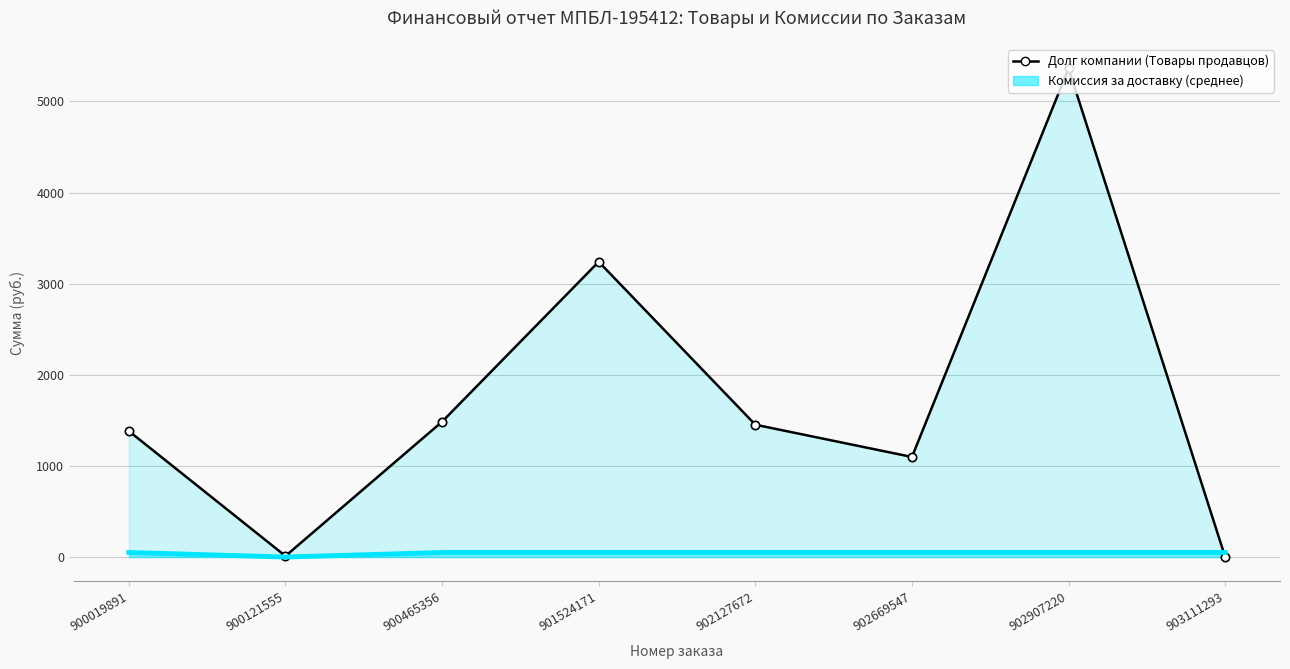

What is the difference between the values at 901524171 and 900019891?

1858